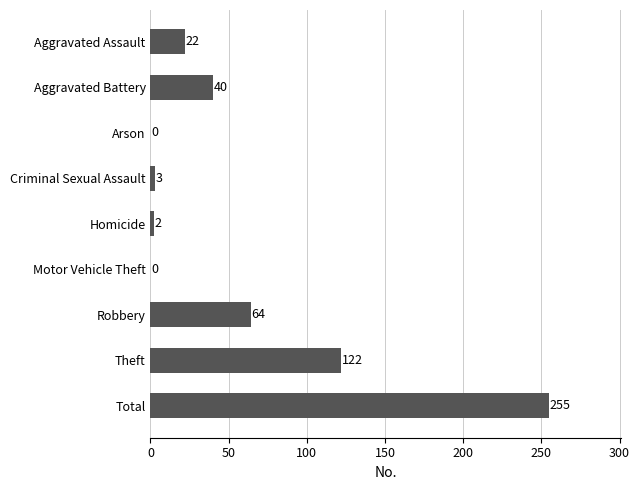

Where is the data nearest to the value 127?

Theft